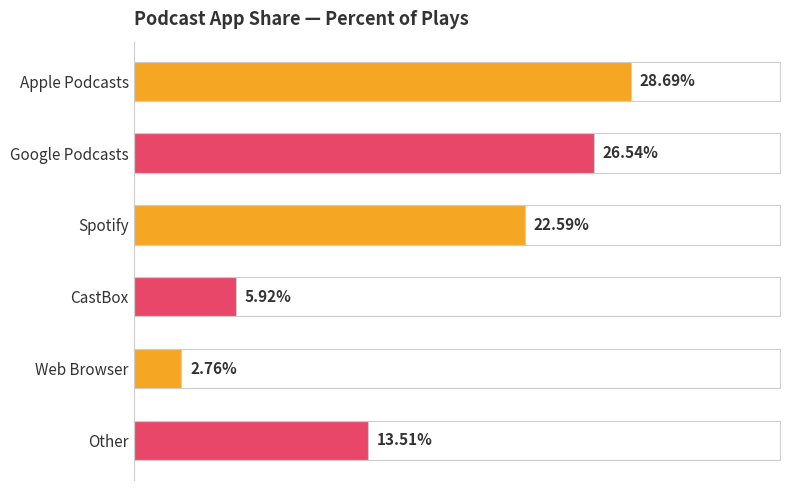

Does the chart contain any negative values?

No